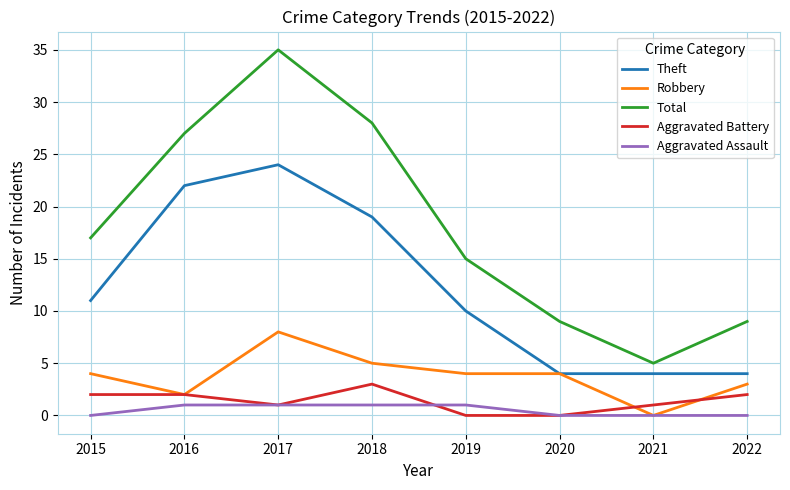

Is it true that Robbery equals 2 at 2018?

False